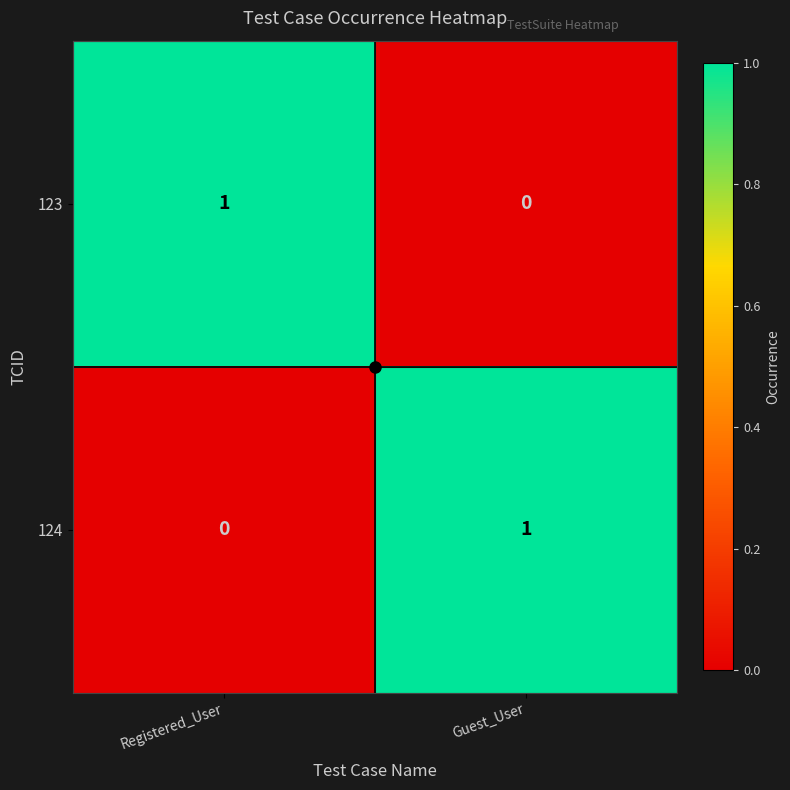

Rank the series at Guest_User from highest to lowest value.

124, 123